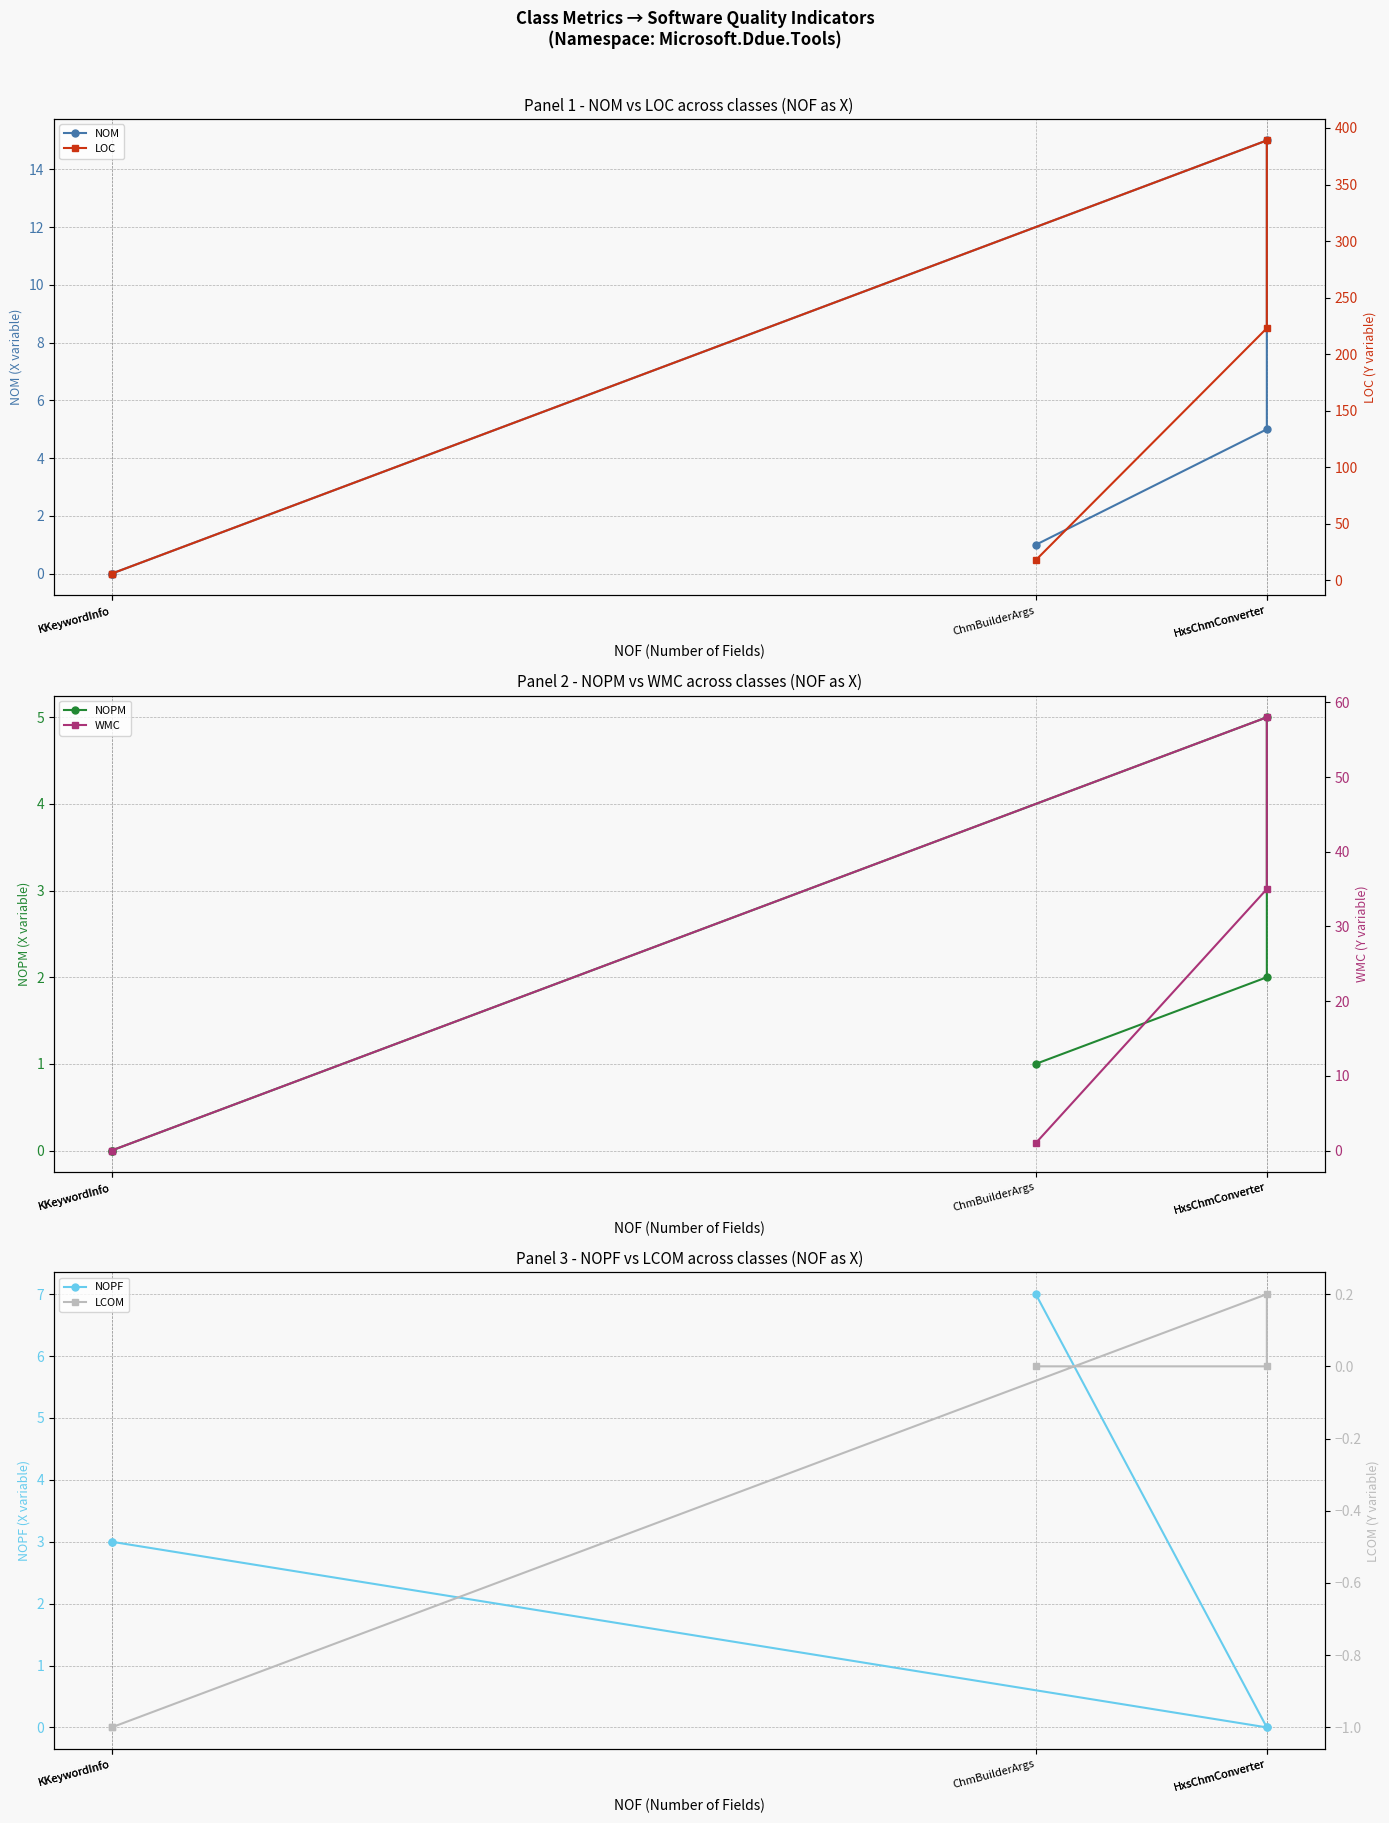

Rank the series at ChmBuilderArgs from lowest to highest value.

LCOM, NOM, NOPM, WMC, NOPF, LOC